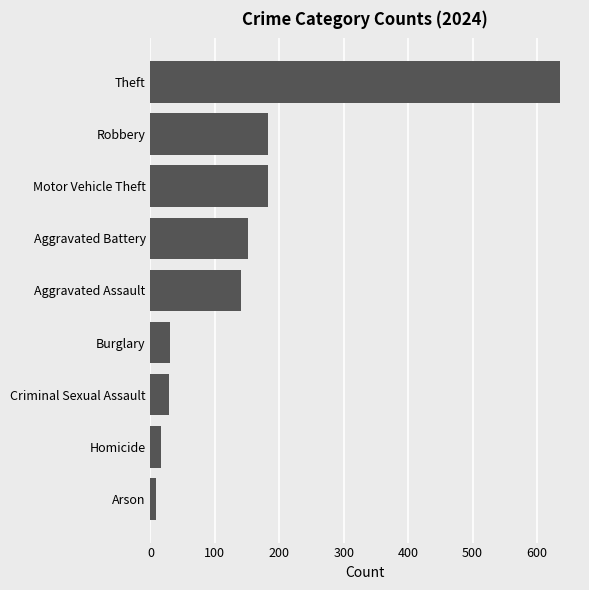

What is the label of the 1st bar from the bottom?

Arson